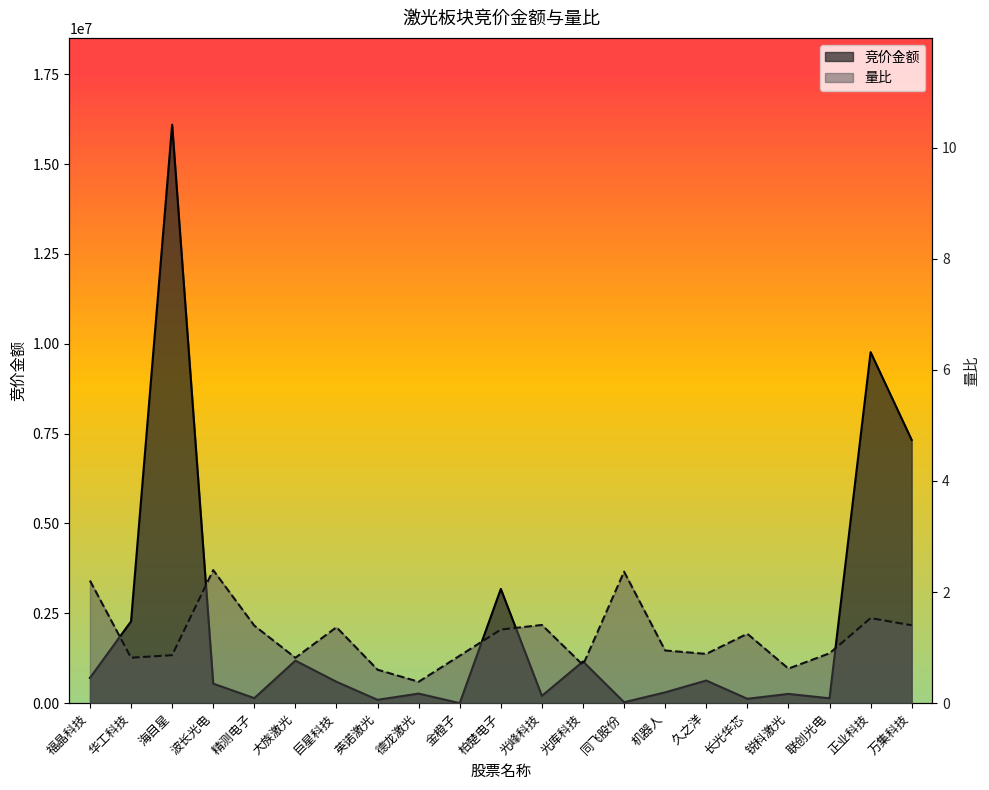

Is the value of 竞价金额 at 长光华芯 greater than the value of 量比 at 锐科激光?

Yes